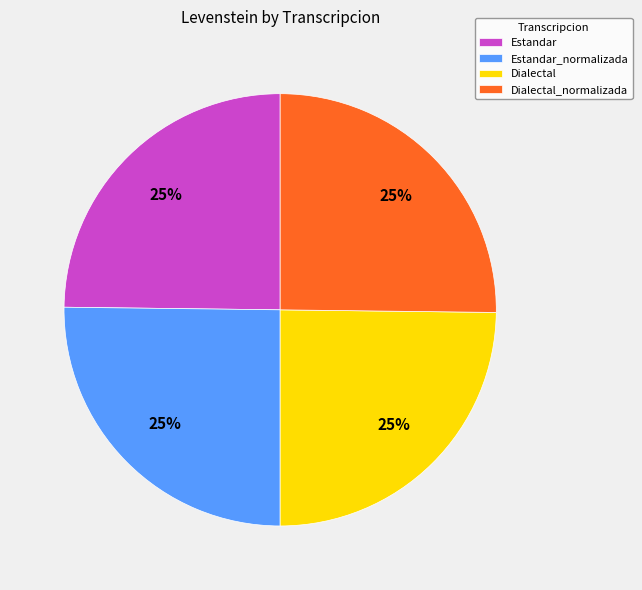

To the nearest percent, what percentage of the pie is Estandar_normalizada?

25%